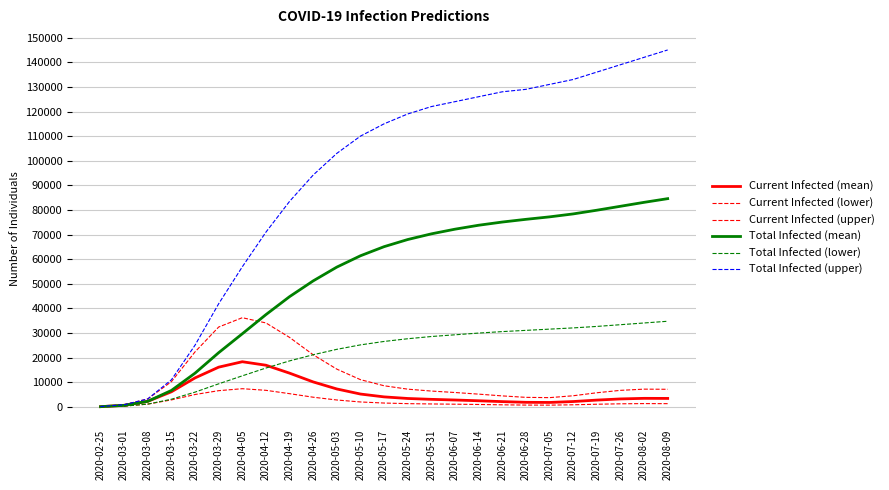

Which has a higher value, 2020-03-08 or 2020-07-12?

2020-03-08